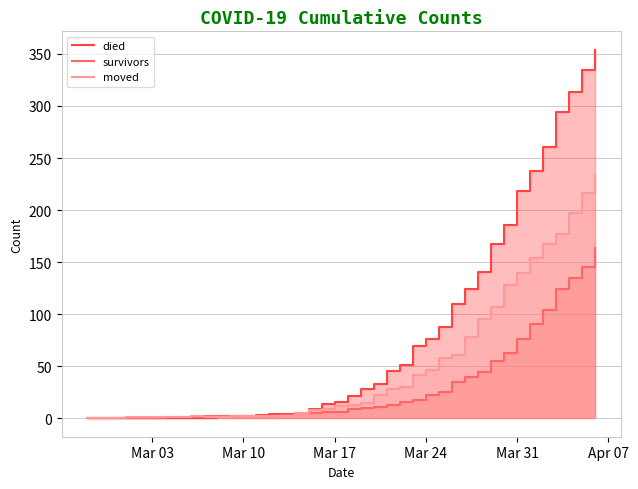

What is the value of the moved point at the 14th from the left?

2